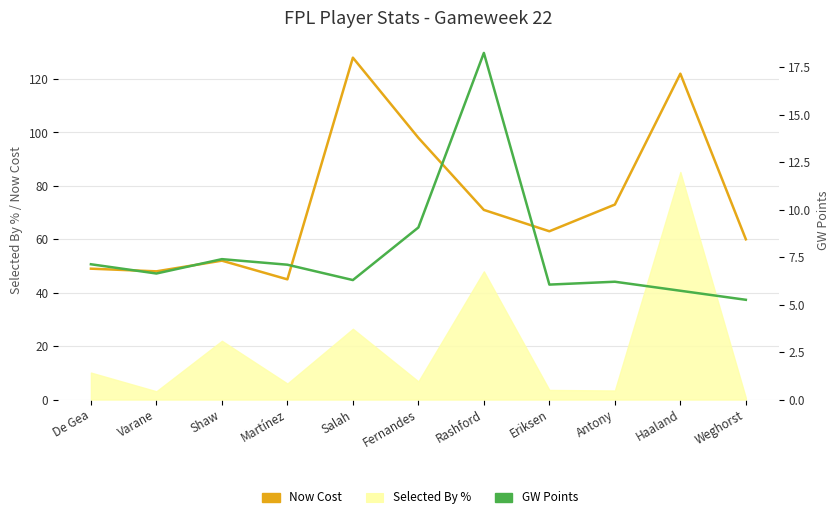

What is the total value across all series at Antony?

79.2